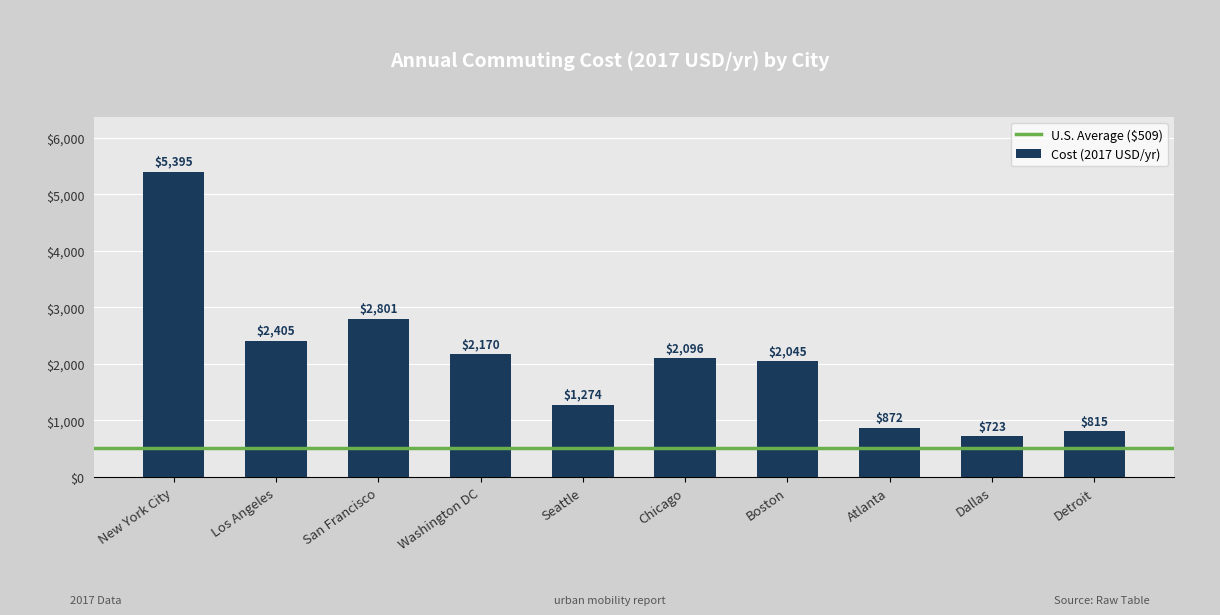

What is the change in value from New York City to Boston?

-3350